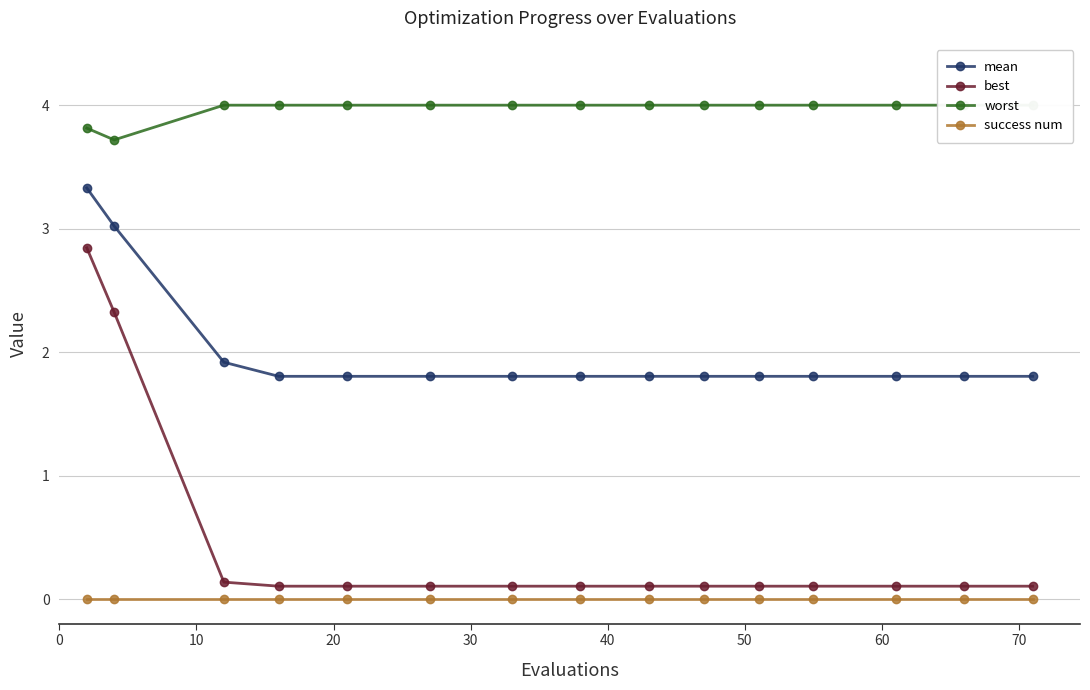

What are all the series names shown in the legend?

mean, best, worst, success num